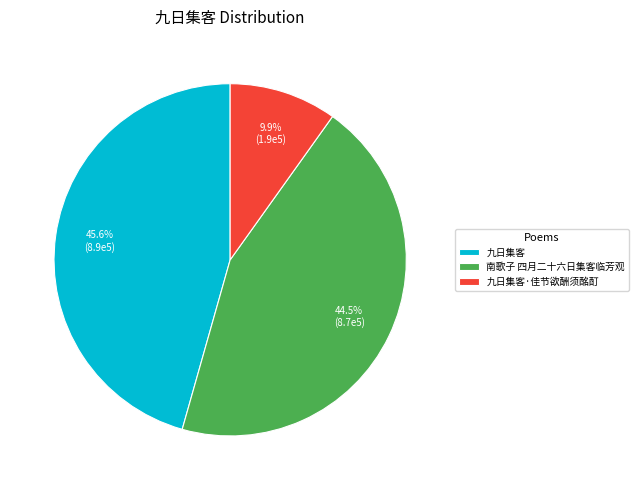

Approximately how many times larger is the value at 九日集客 compared to 南歌子 四月二十六日集客临芳观?

1.0